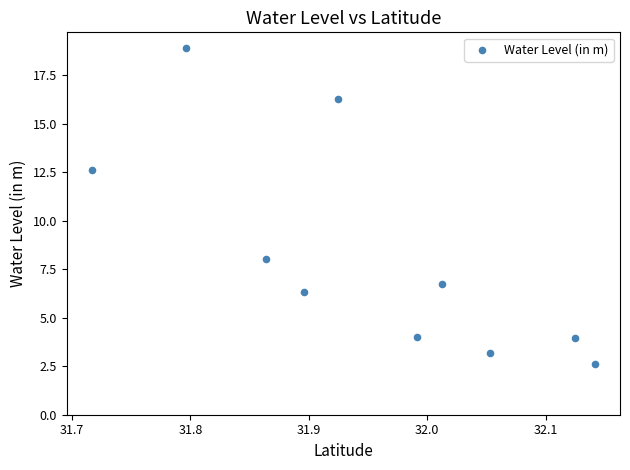

What Y value in the scatter plot is closest to 10?

8.0